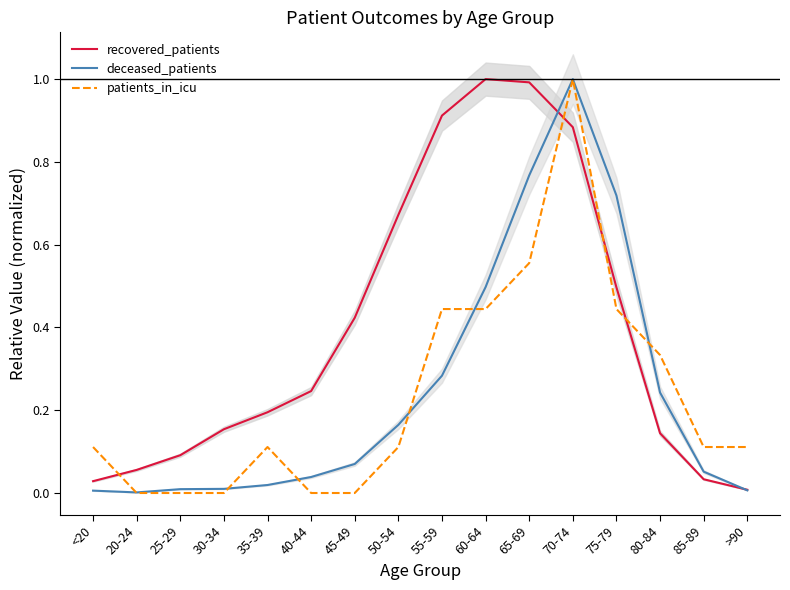

True or false: recovered_patients has more than 0 interior local peaks.

True